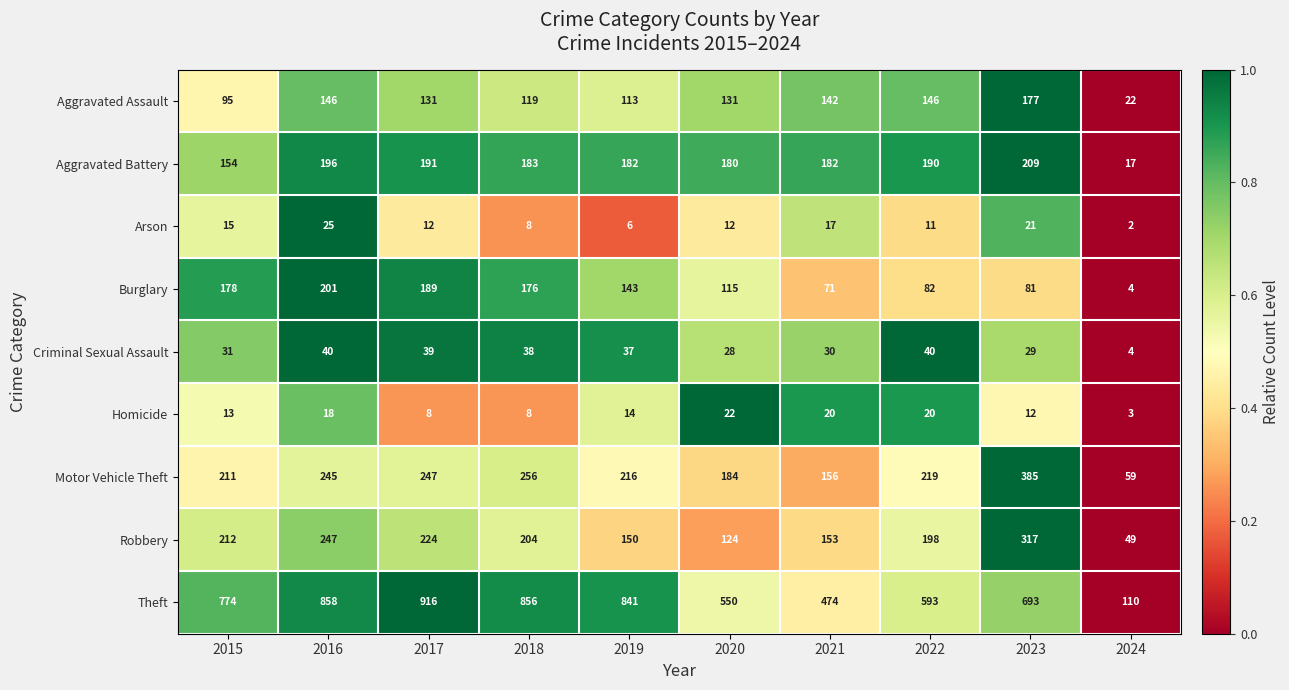

At which label does Burglary reach its peak?

2016